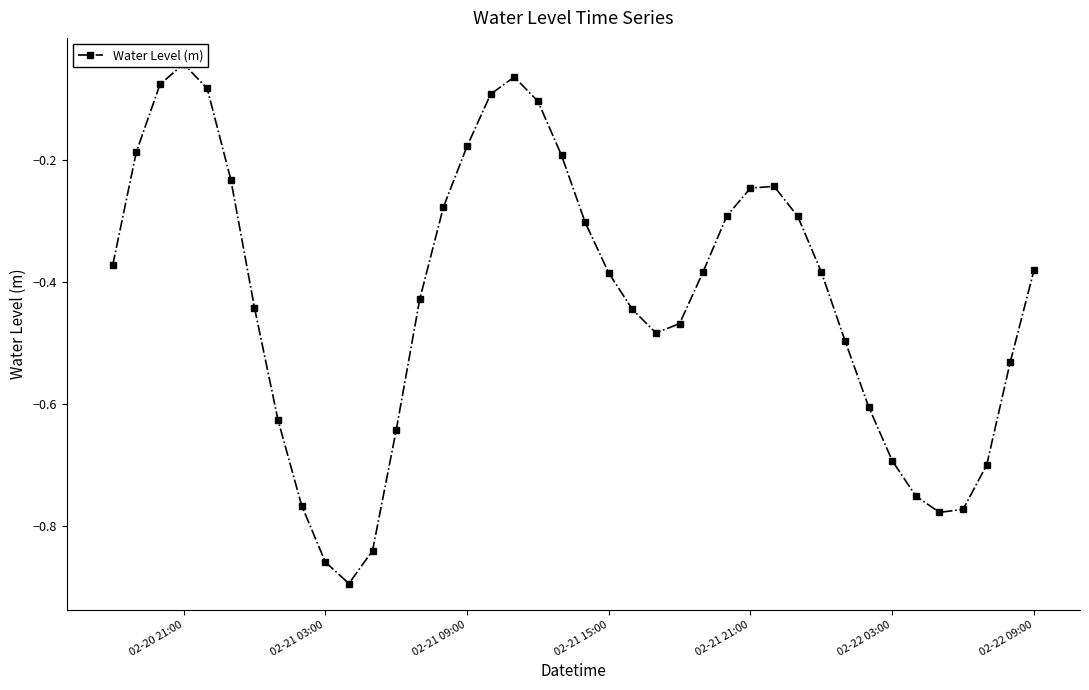

What is the difference between the second highest and minimum values?

0.8